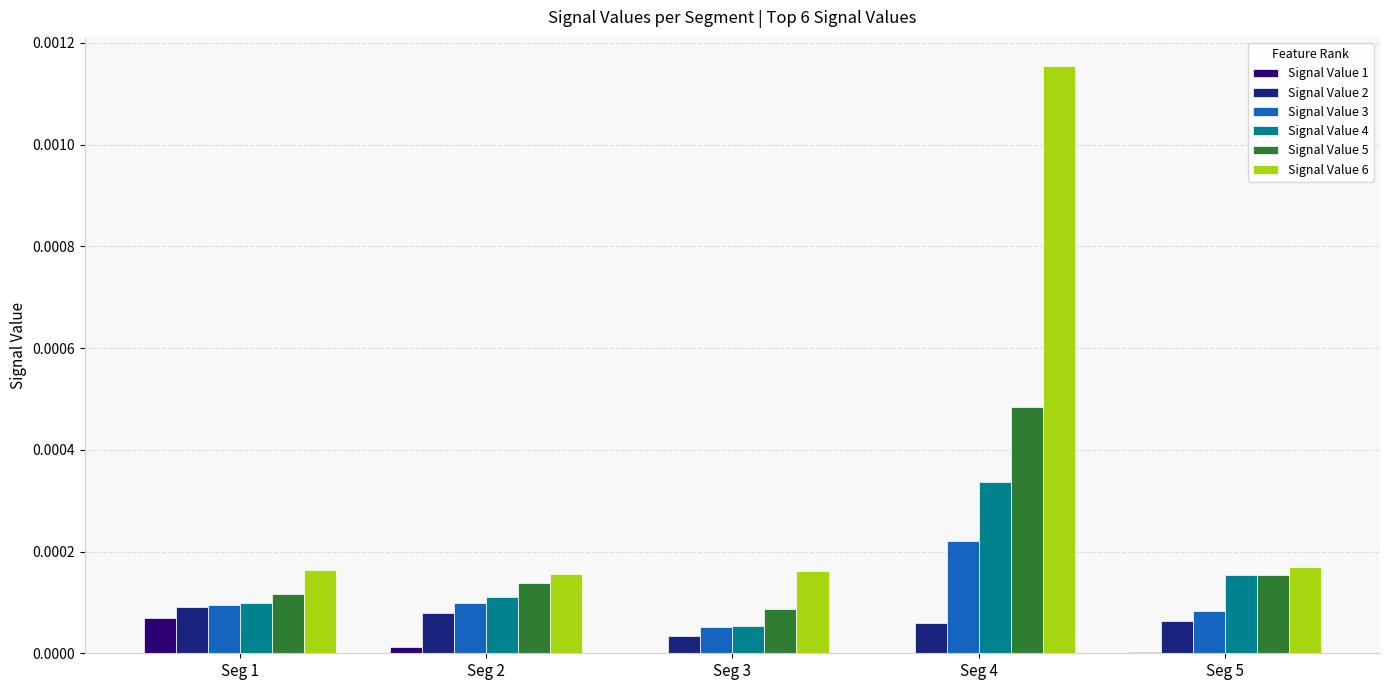

Is the value of Signal Value 5 at Seg 1 greater than the value of Signal Value 4 at Seg 4?

No